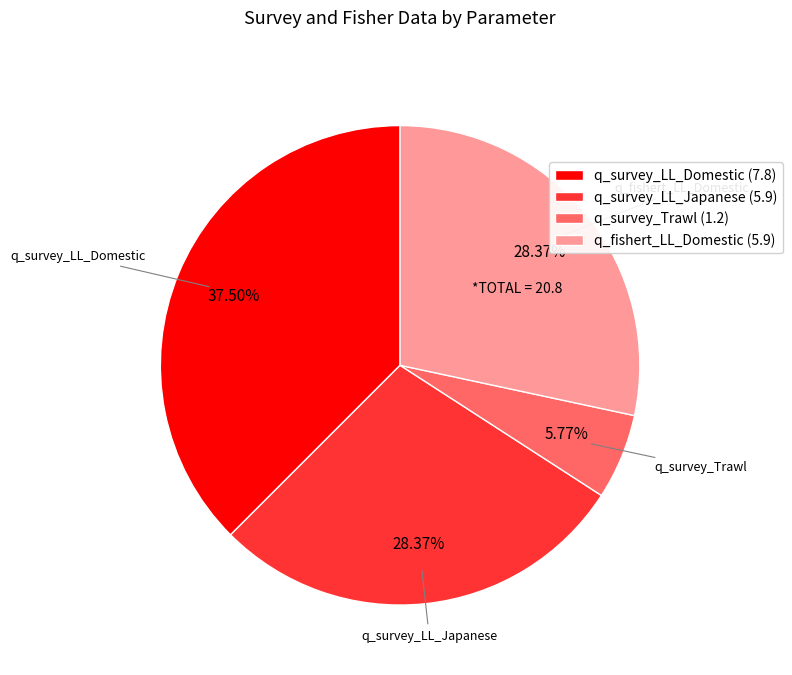

Count the number of slices in the pie.

4